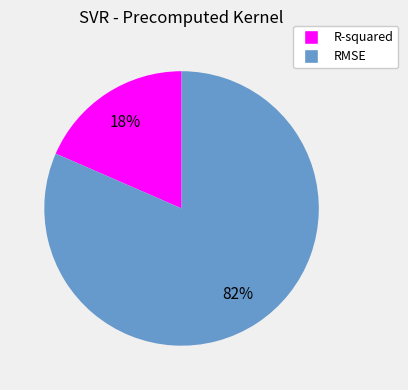

Do RMSE and R-squared together represent more than half of the pie?

Yes